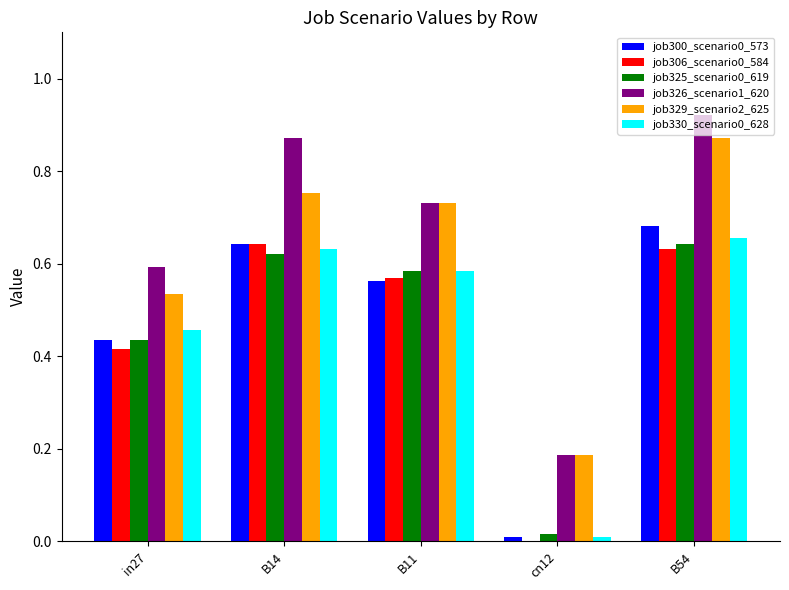

What is the sum of all job306_scenario0_584 values?

2.3